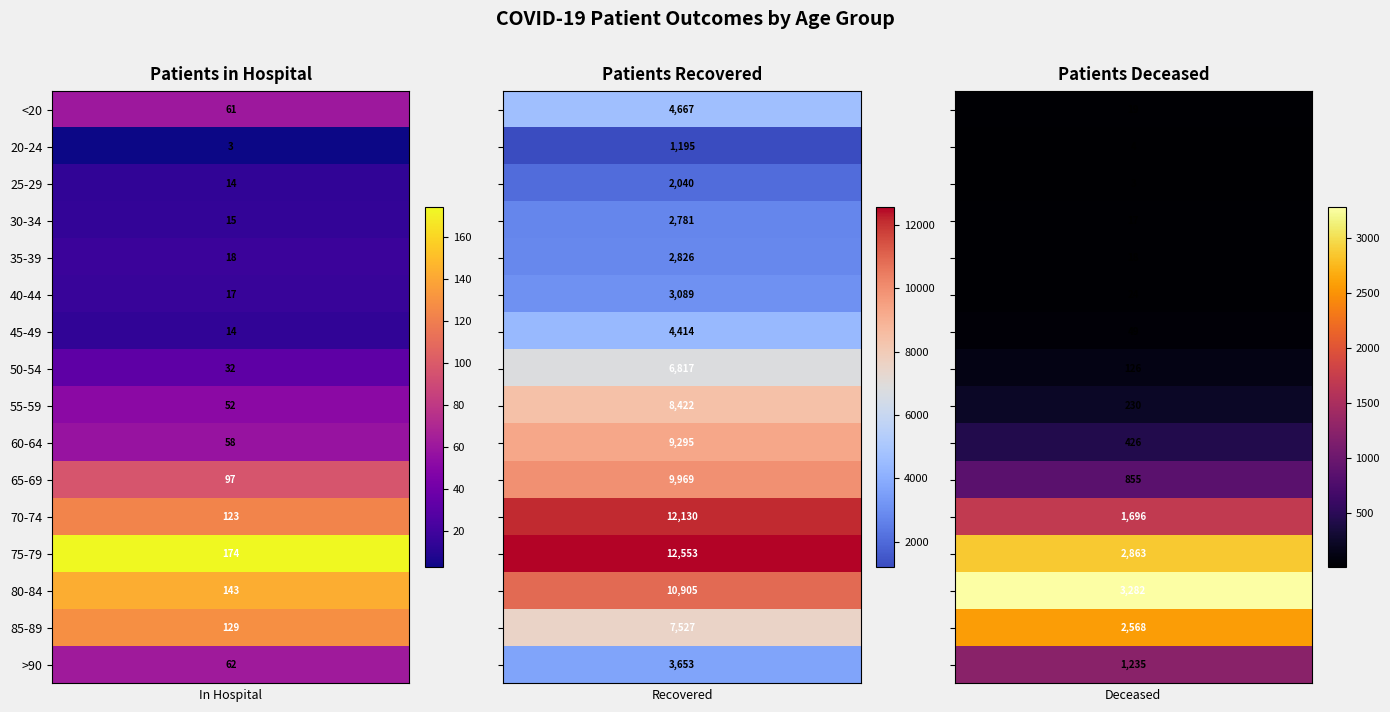

At which label is patients_recovered closest to 6874?

50-54